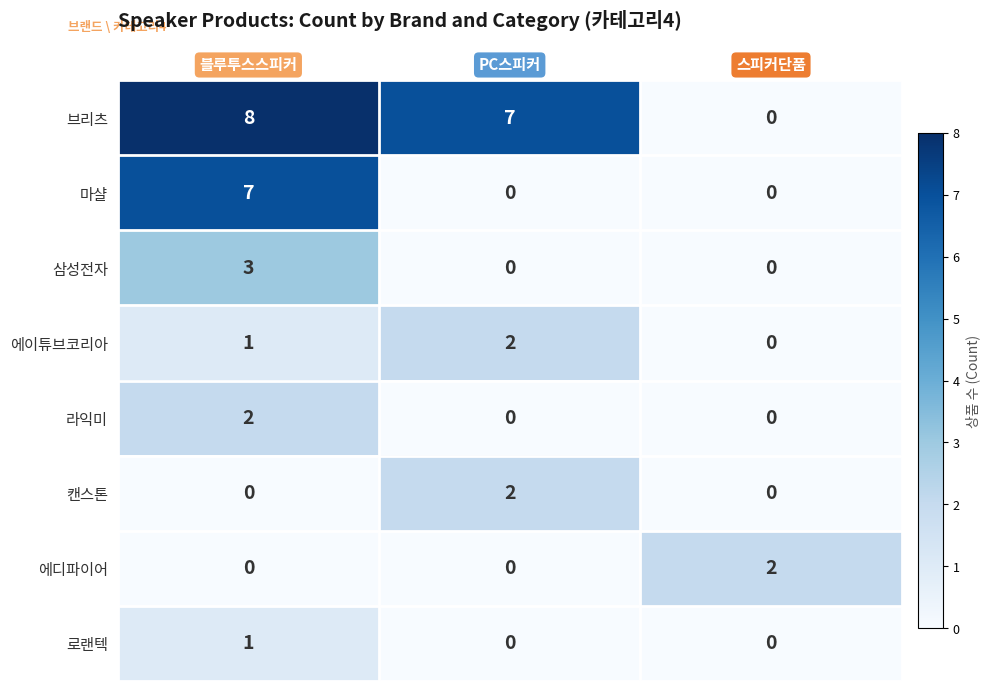

Where does the 브리츠 series first go above 7?

블루투스스피커